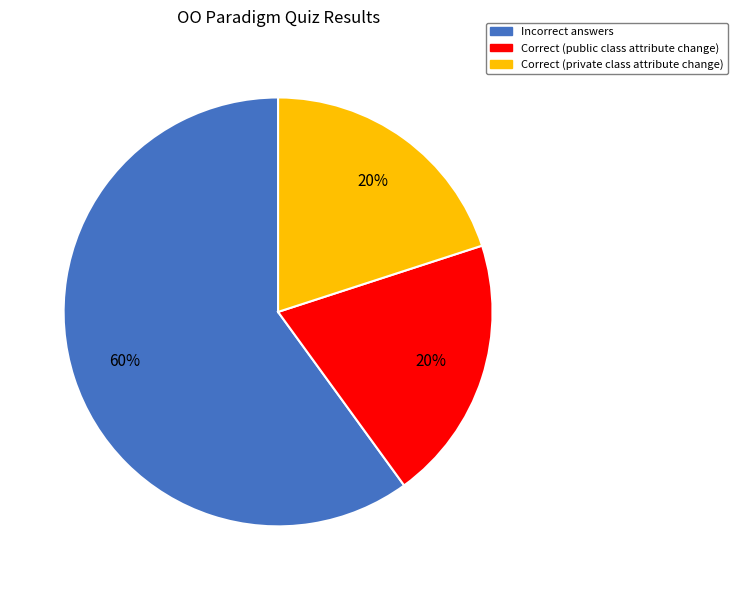

To the nearest percent, what is the difference between the largest and smallest slice percentages?

40%